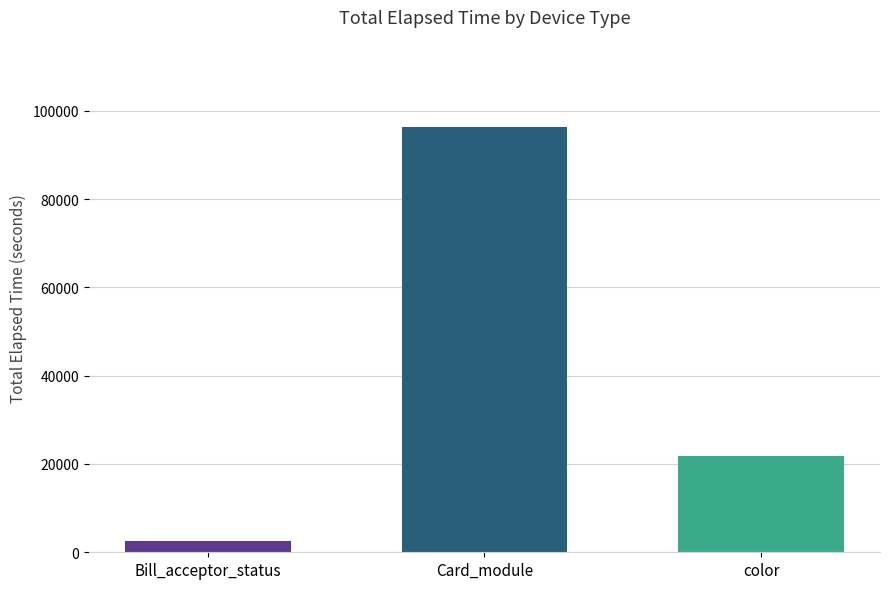

True or false: the data shows 21870 at color.

True